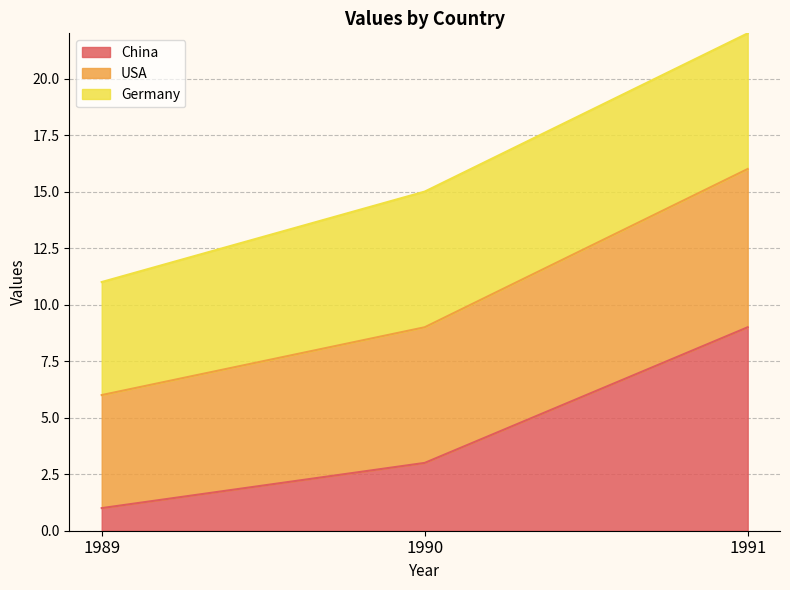

Which category has the highest value in the China series?

1991